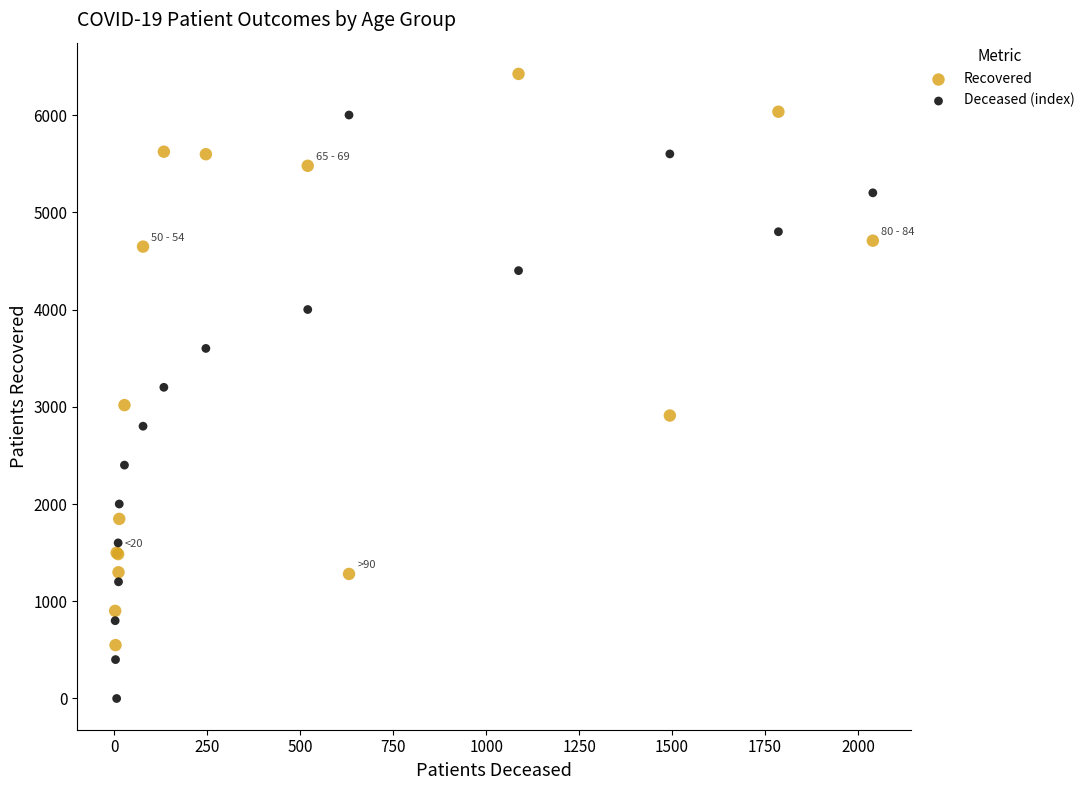

Which series reaches the maximum Y coordinate?

Recovered